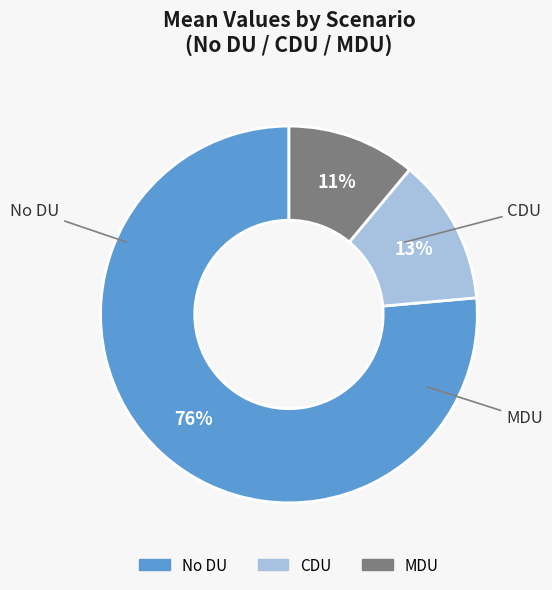

Do CDU and MDU together represent more than half of the pie?

No